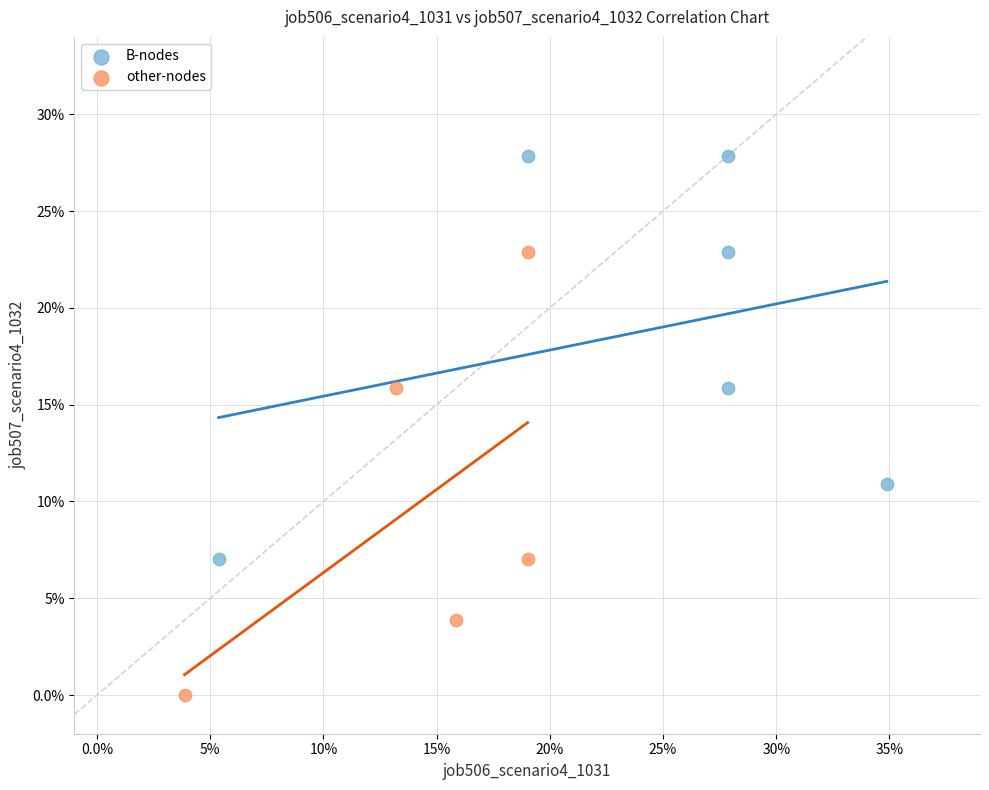

What are all the series names shown in the legend?

B-nodes, other-nodes